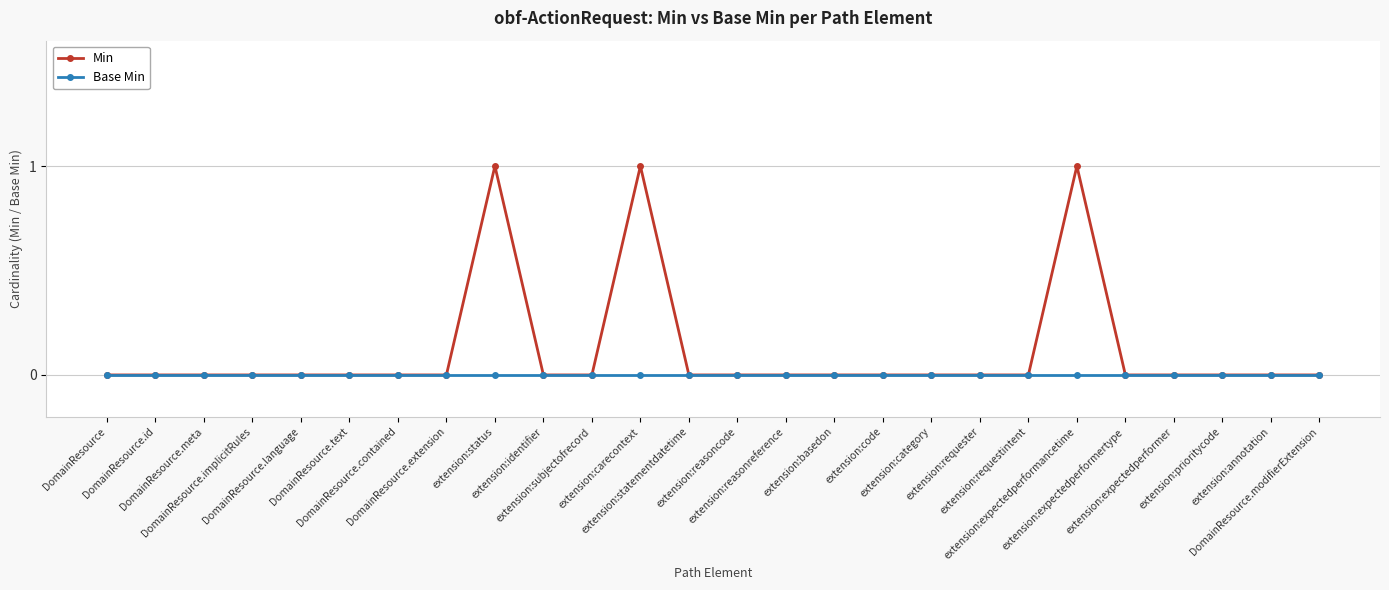

Which series has the largest range (max minus min)?

Min